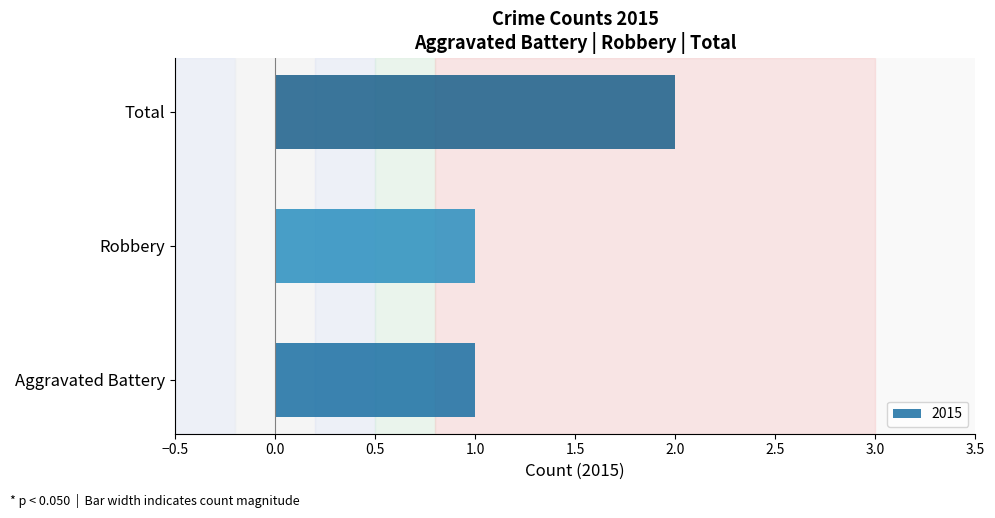

Reading left to right, extract all data points from this chart.

1	1	2